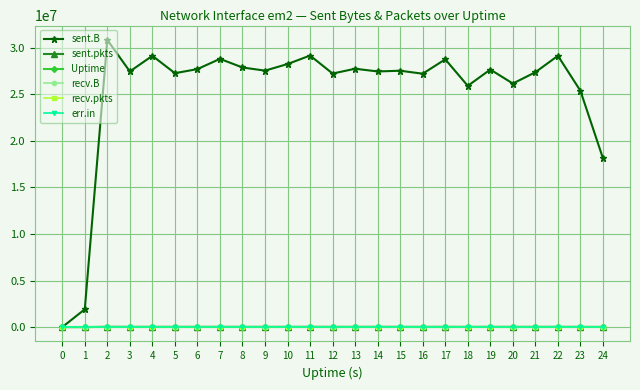

Is this an area chart (filled region under the line)?

No